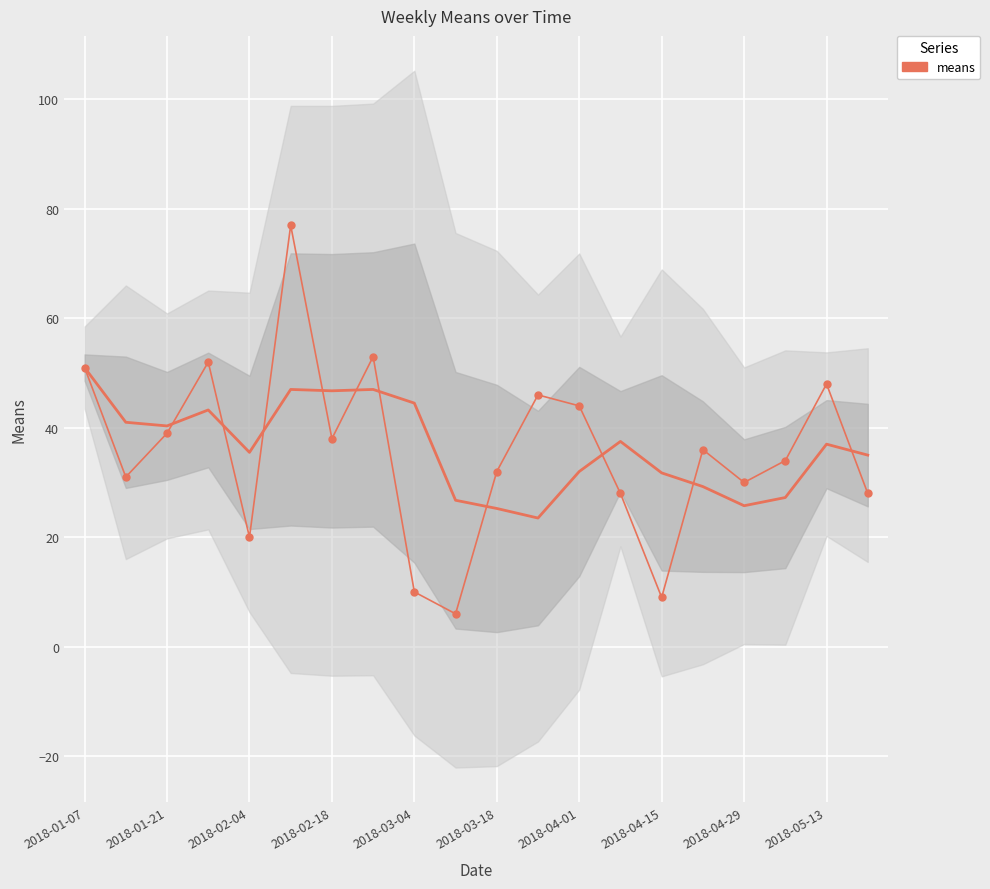

Approximately how many times larger is the value at 15 compared to 16?

1.2